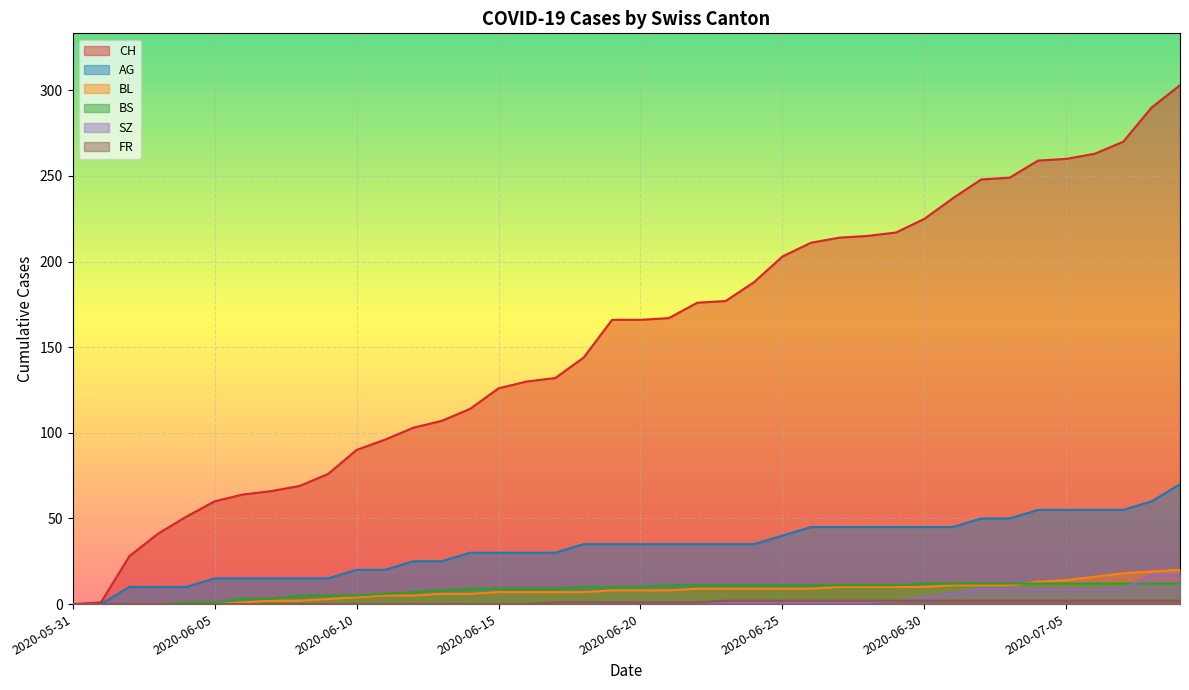

What are all the series names shown in the legend?

CH, AG, BL, BS, SZ, FR